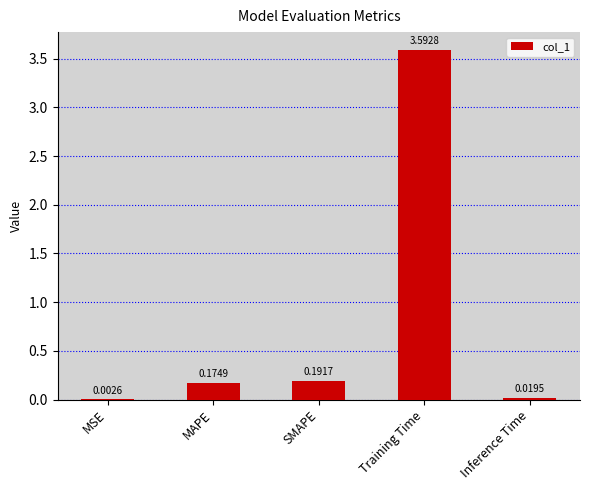

Which category has the highest value across all series?

Training Time